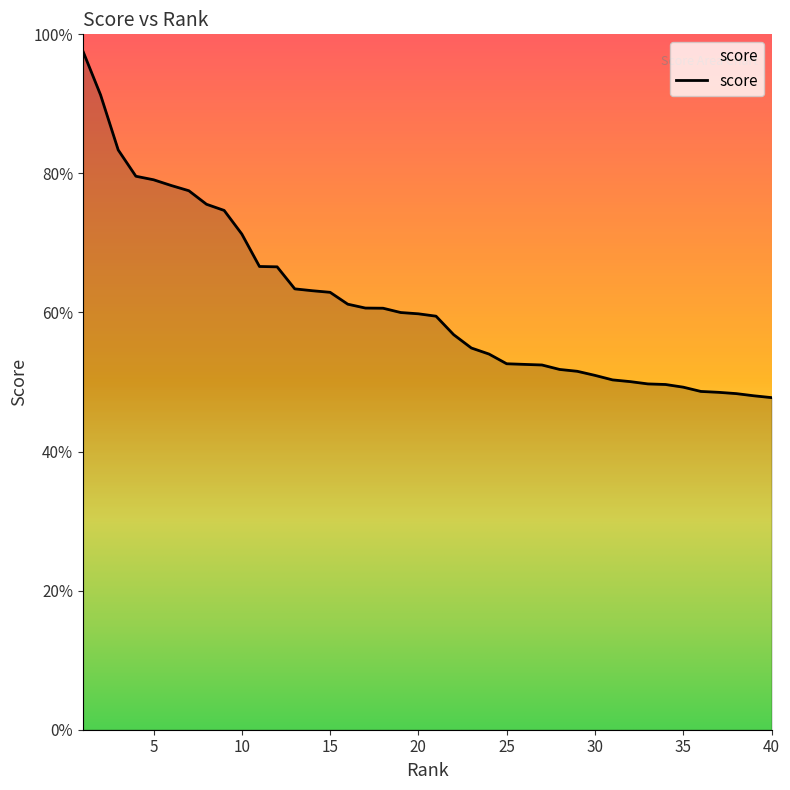

Is this an area chart (filled region under the line)?

Yes